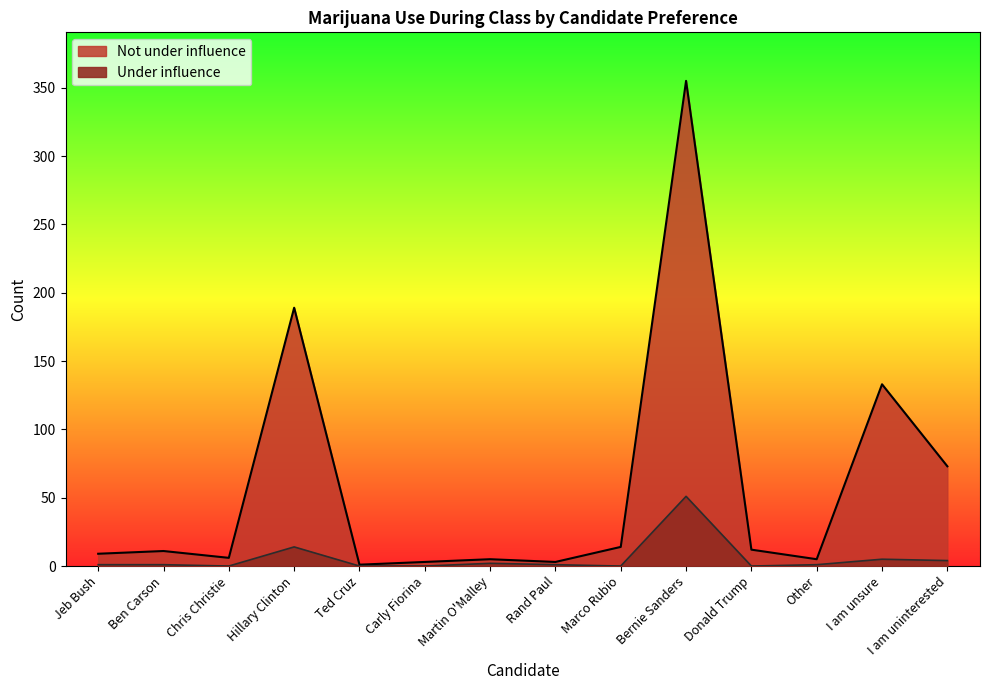

Which series has the widest spread of values?

Not under influence